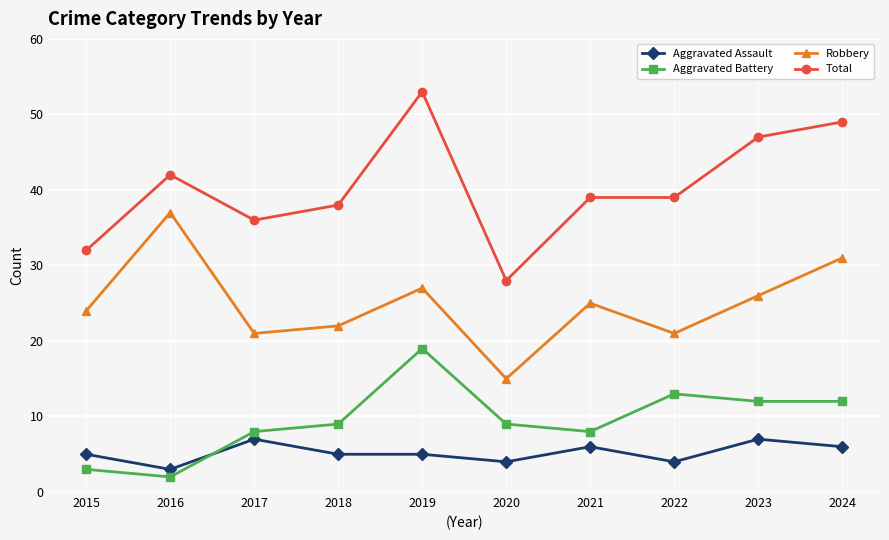

What is the sum of all Aggravated Assault values?

52